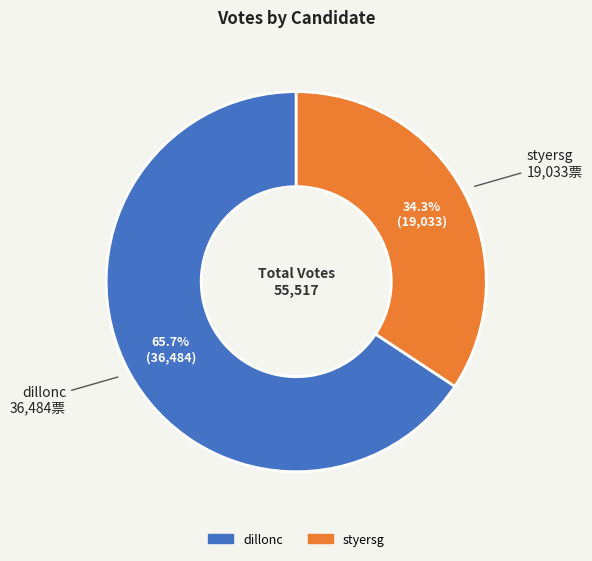

How much of the chart is everything except dillonc?

34.3%